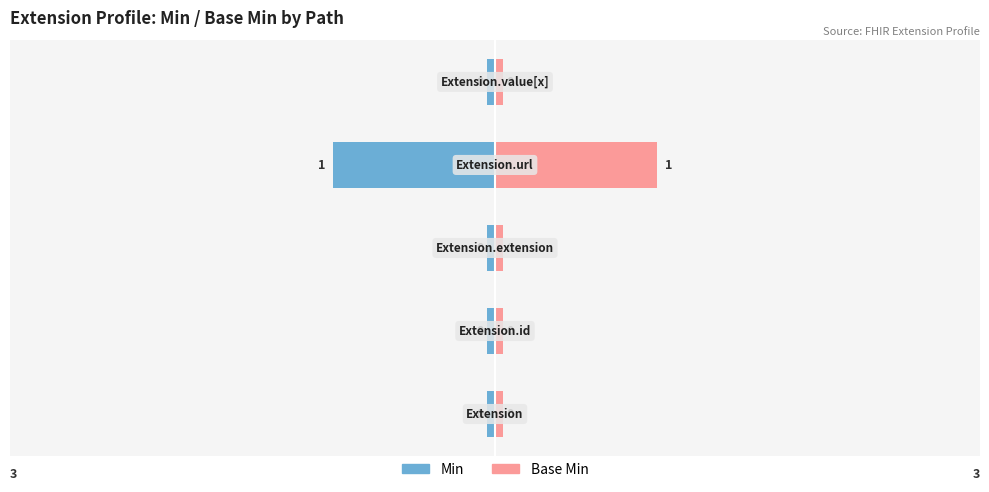

What is the difference between the Base Min values at Extension and Extension.url?

1